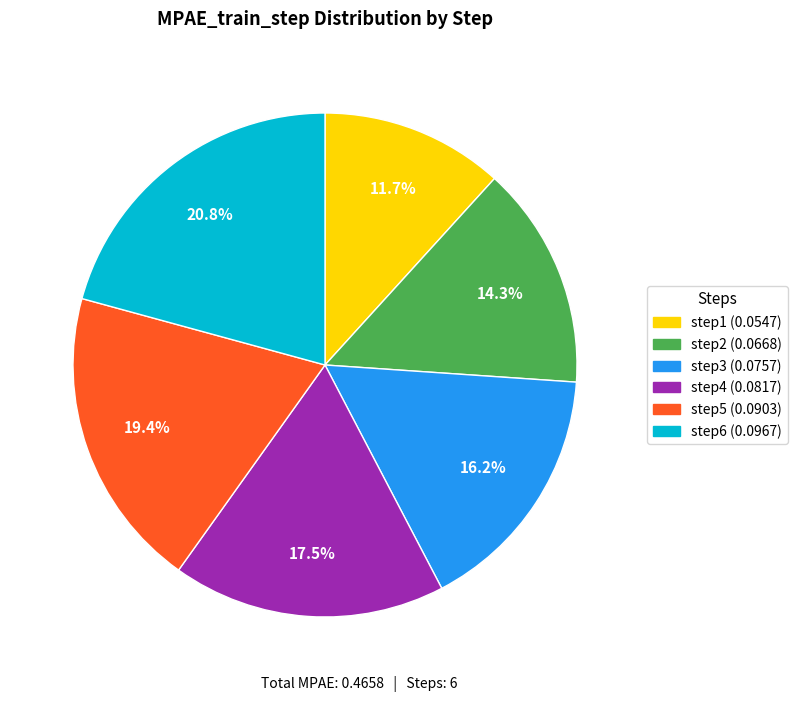

How many segments does this pie chart have?

6